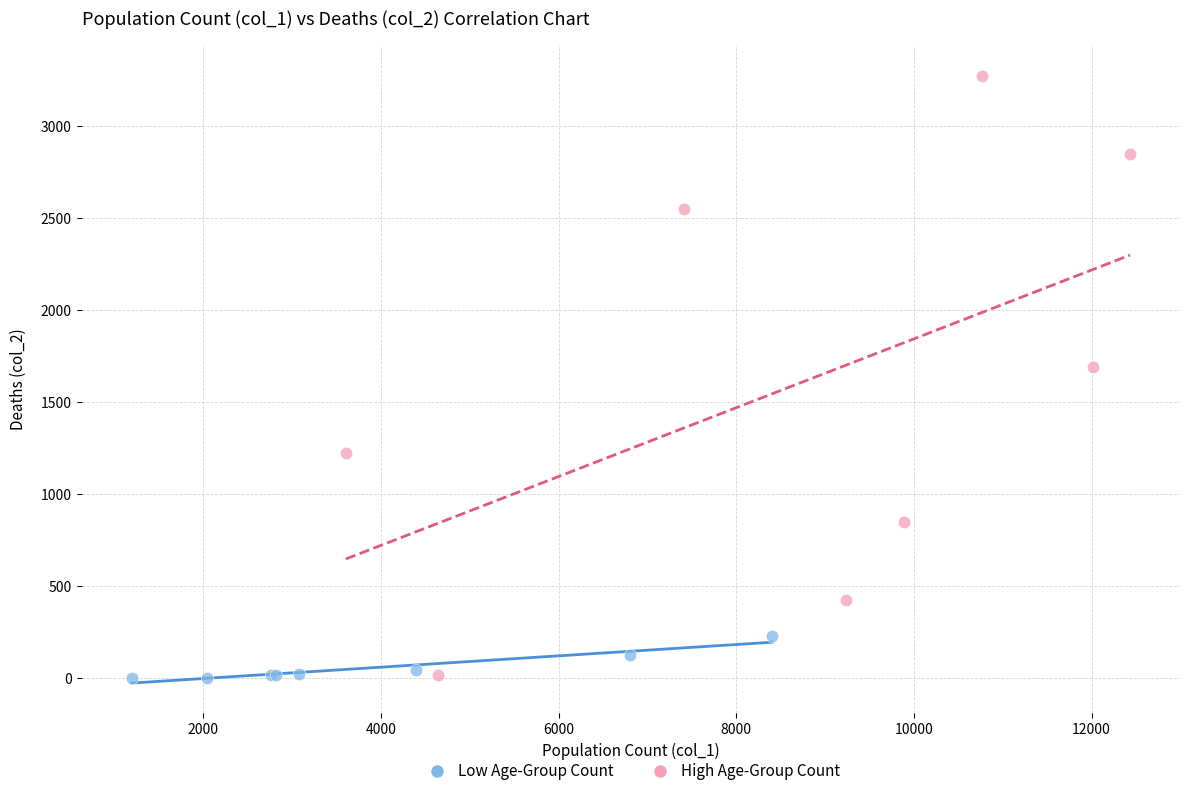

Which series reaches the maximum Y coordinate?

High Age-Group Count